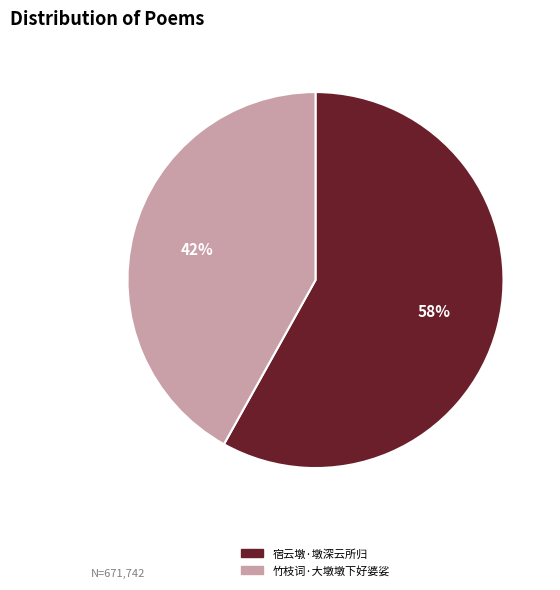

Do 竹枝词·大墩墩下好婆娑 and 宿云墩·墩深云所归 together represent more than half of the pie?

Yes